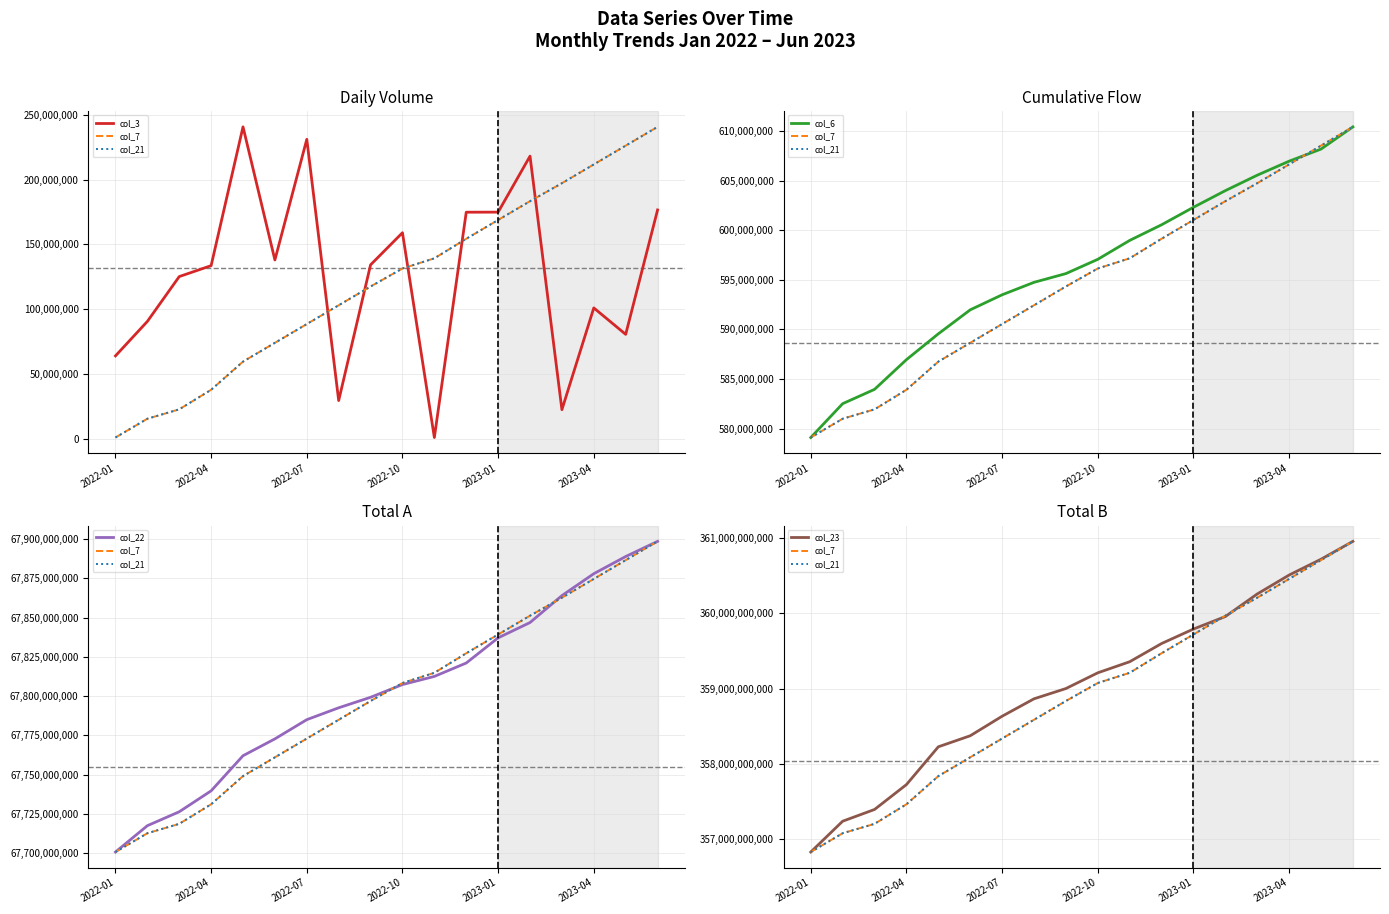

Rank the series by their maximum value, from lowest to highest.

col_3, col_6, col_22, col_7, col_21, col_23